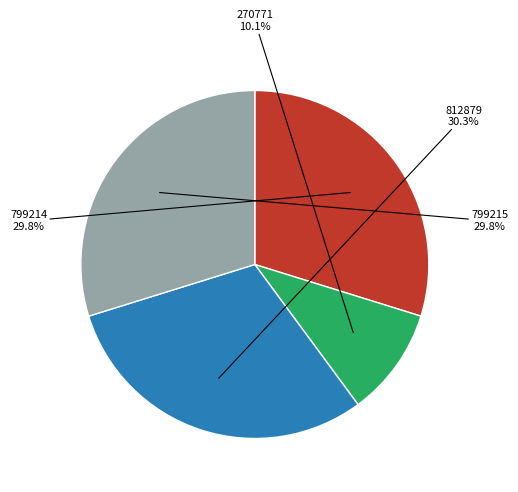

Is there a majority slice in this chart?

No